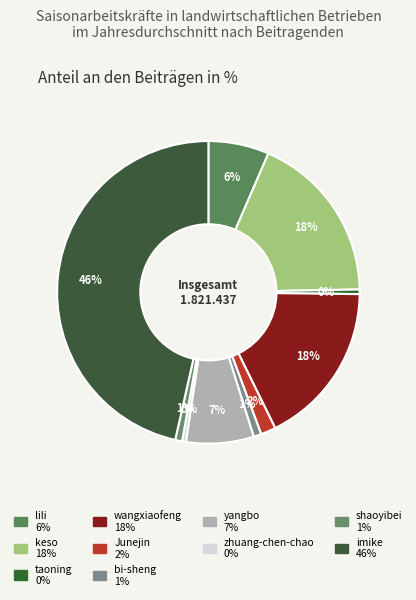

What percentage is the imike slice, to the nearest percent?

46%